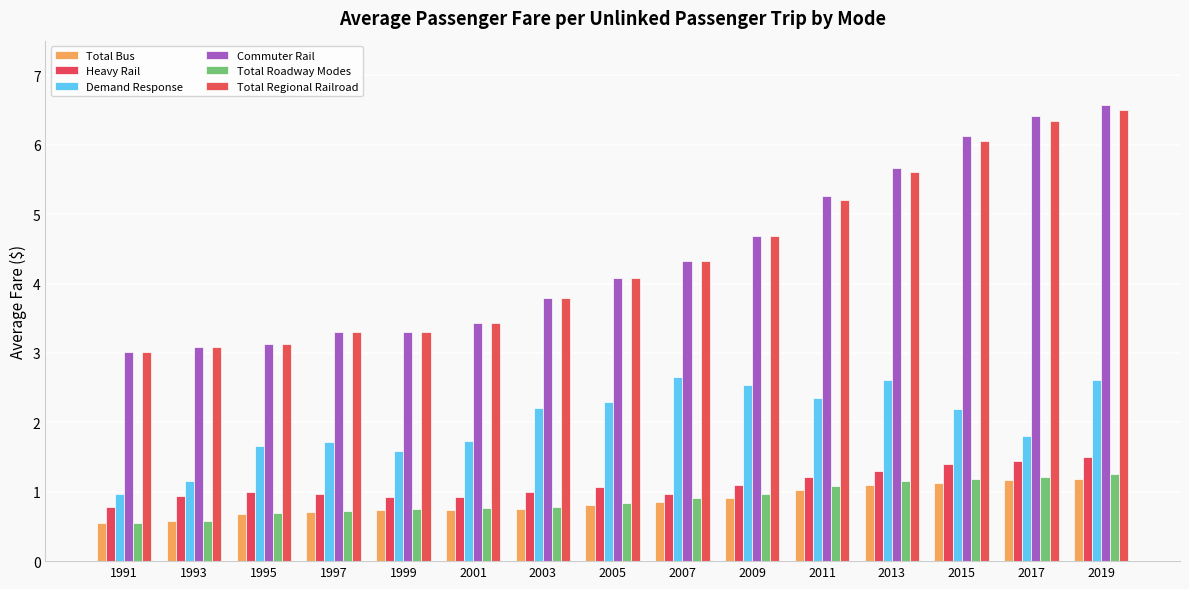

The value of Demand Response at 1999 is 1.6. True or false?

True